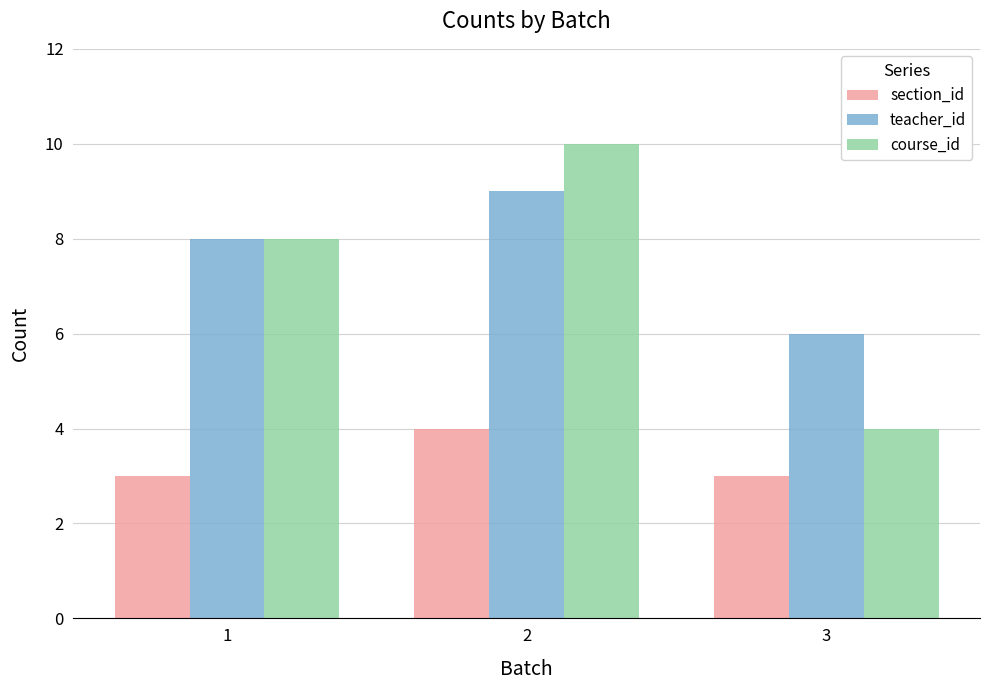

What is the sum of all teacher_id values?

23